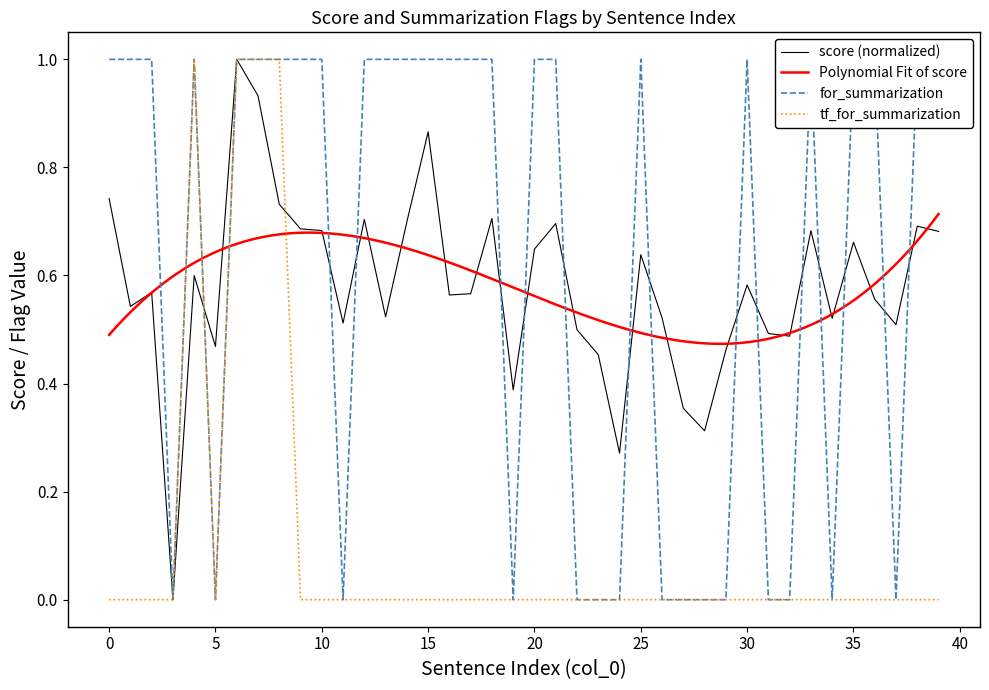

Is it true that tf_for_summarization equals 0.0 at 20?

True